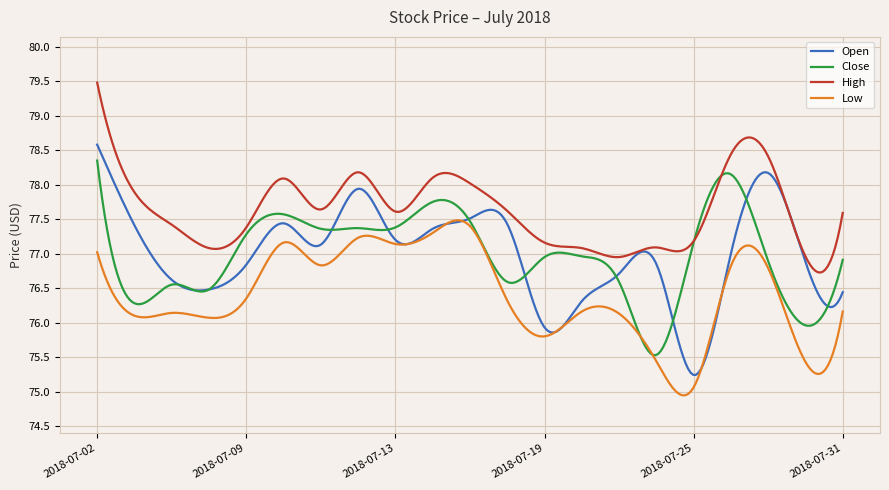

Which series has the largest total across all categories?

High